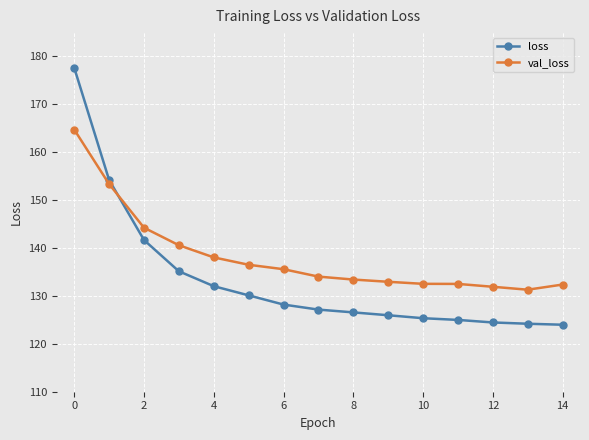

What is the value of the val_loss point at the 13th from the left?

131.9